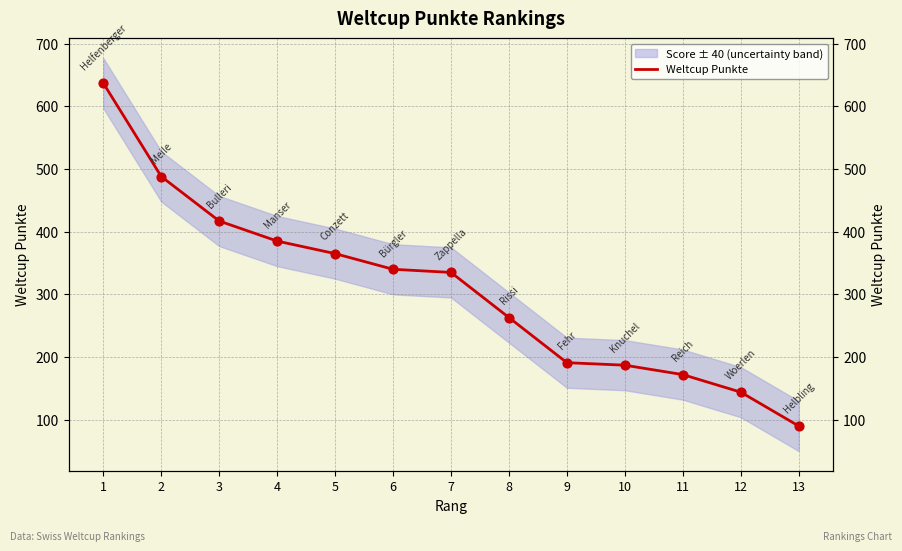

What is the ratio of the value at 10 to the value at 7?

0.6